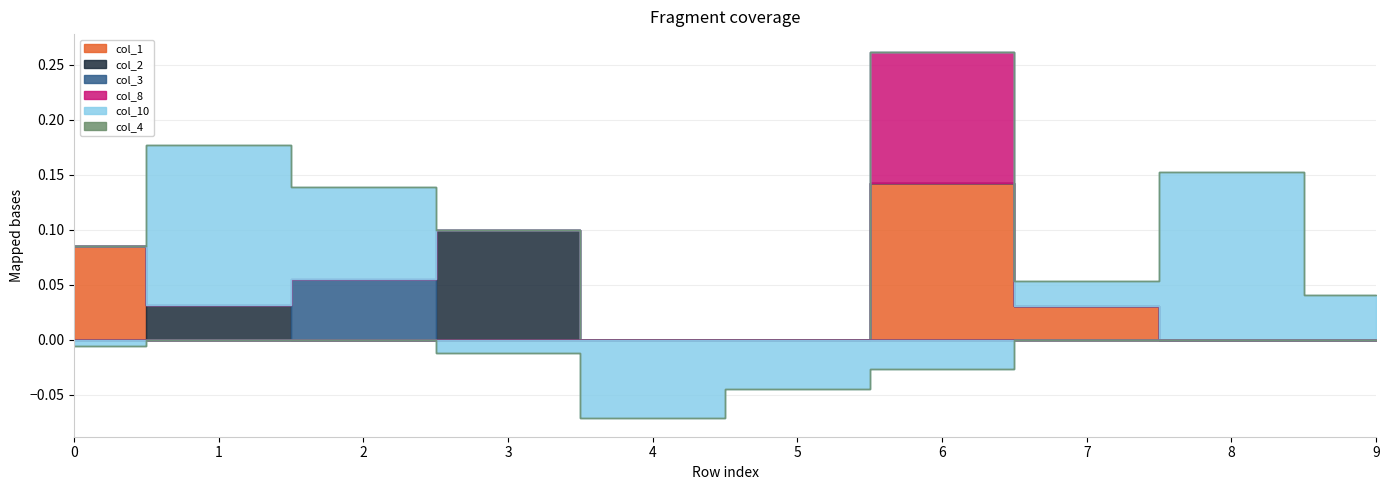

The col_2 series shows 0.0 at 1. True or false?

True